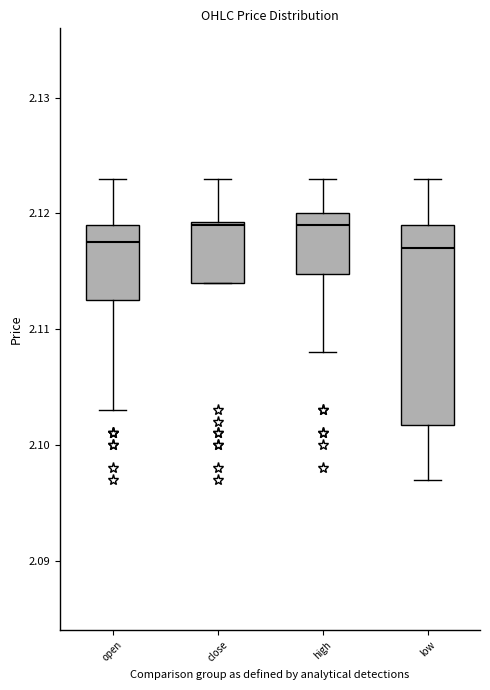

Comparing the boxes themselves (not the whiskers), which one is the tallest?

low